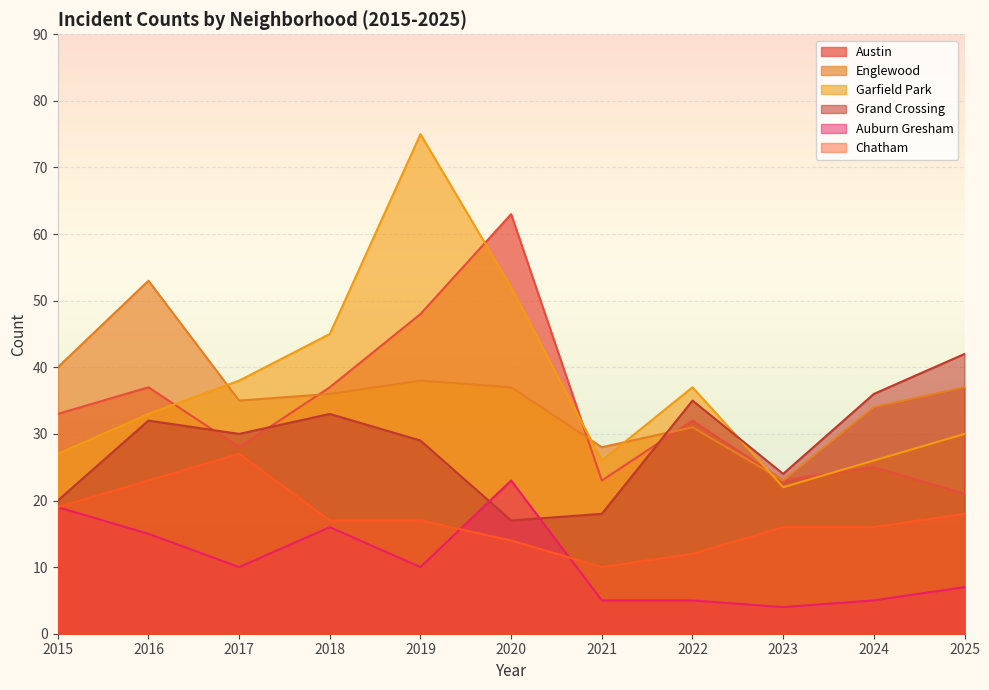

How many interior local valleys does the Austin series have?

3